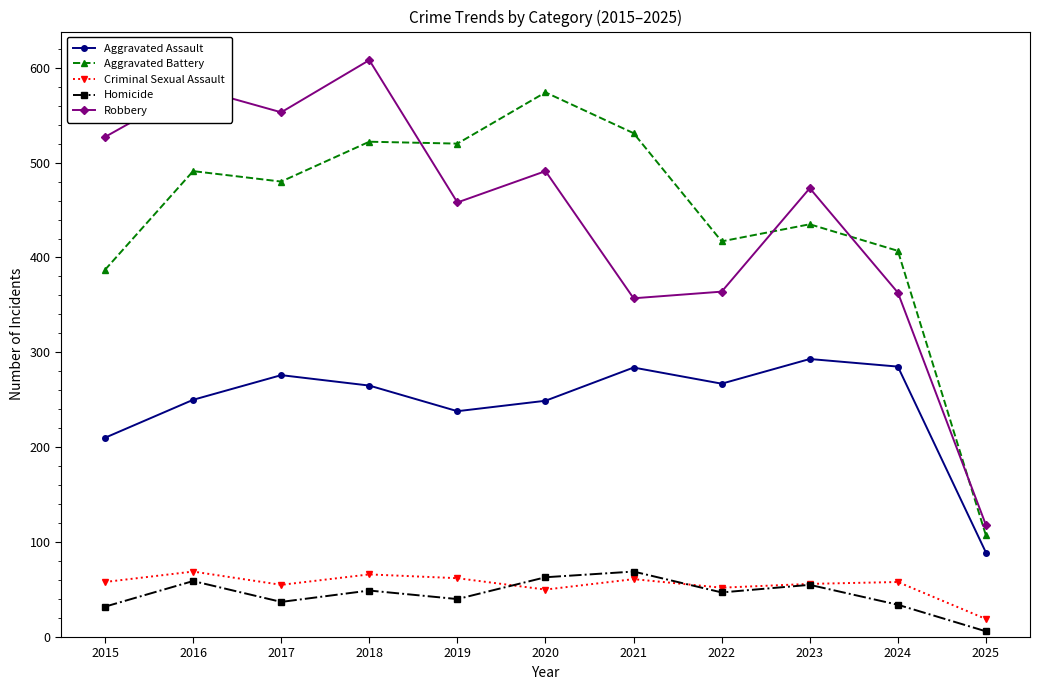

At which label does Homicide first exceed 47?

2016